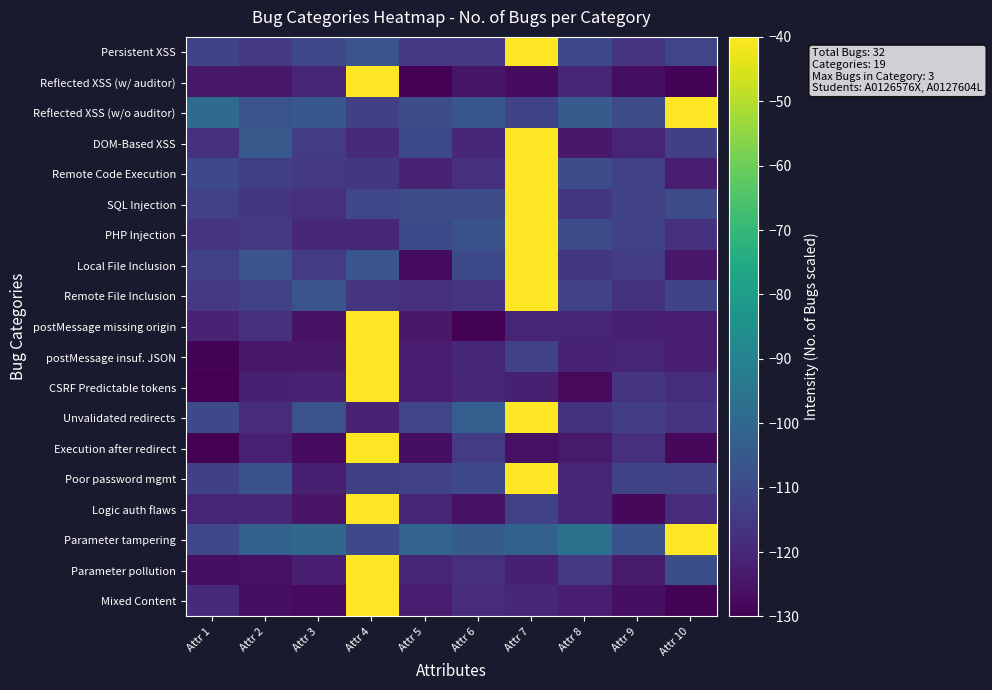

What is the spread (max minus min) of values at Attr 3?

27.1